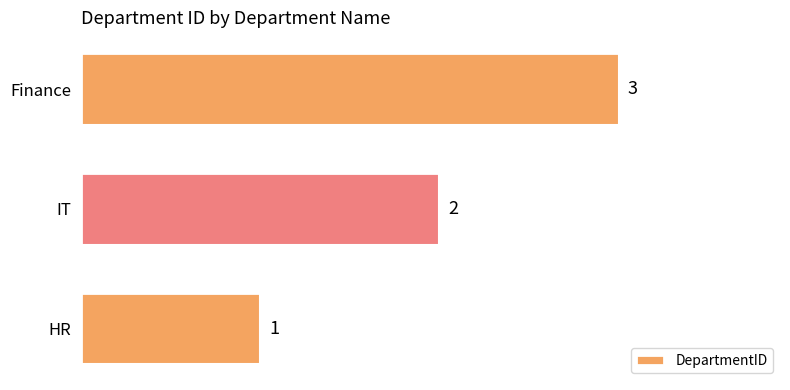

Rank the categories by value from lowest to highest.

HR, IT, Finance